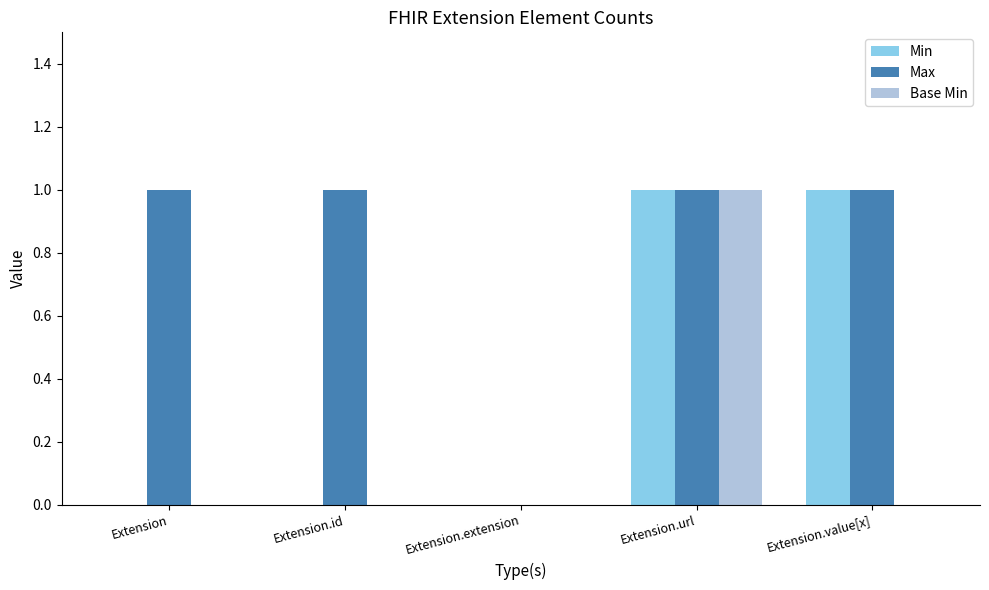

Which series has the largest total across all categories?

Max